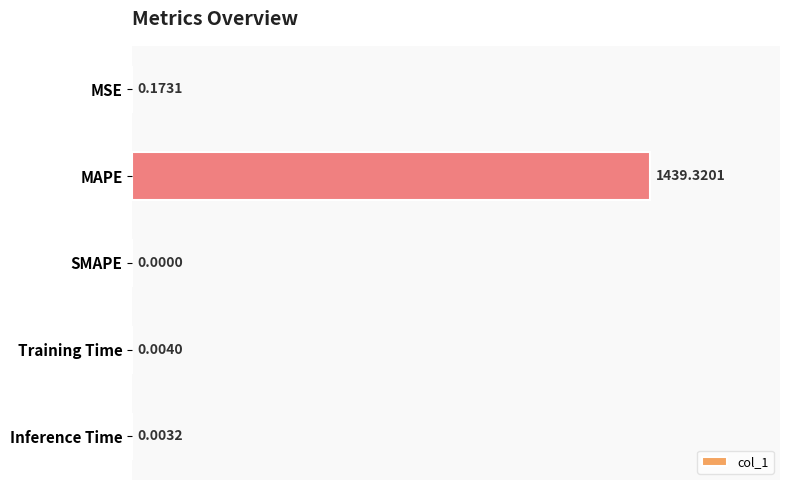

Between MAPE and SMAPE, which is larger?

MAPE